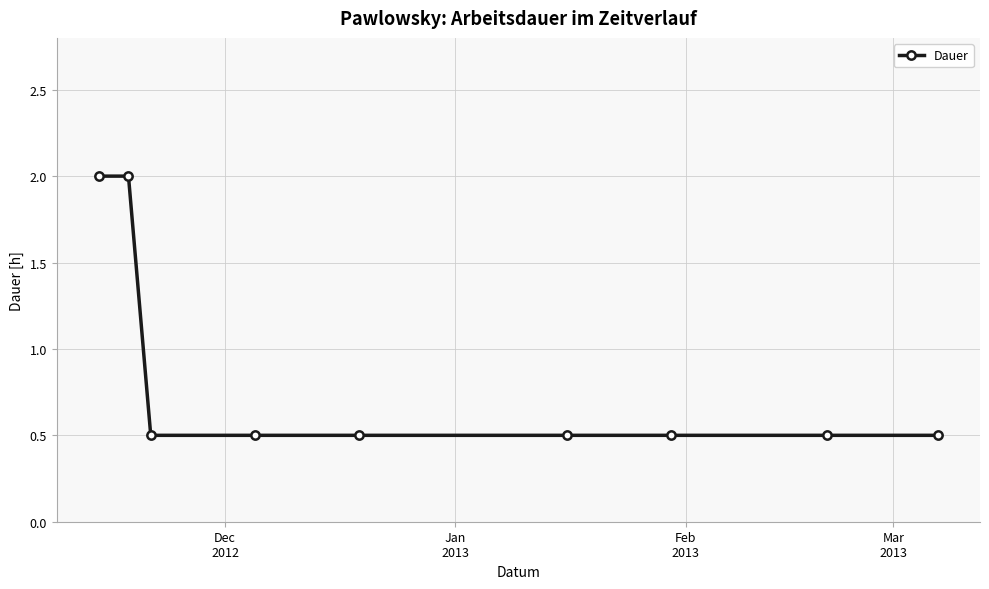

How many values are between 0 and 1?

7